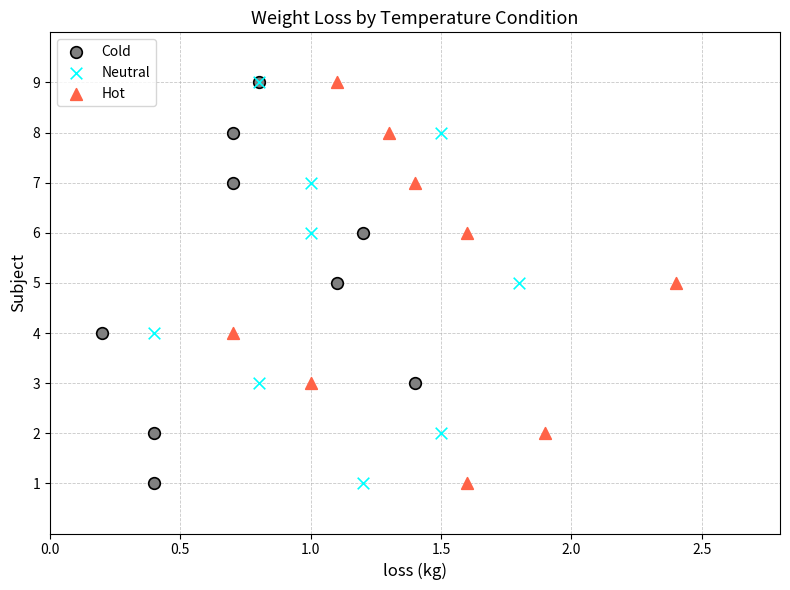

What are all the series names shown in the legend?

Cold, Neutral, Hot